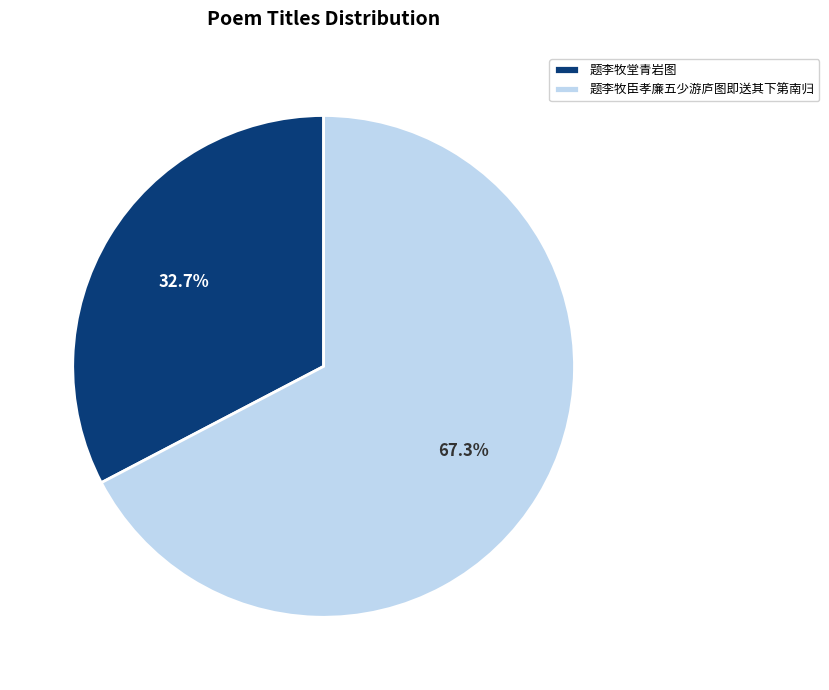

Between 题李牧堂青岩图 and 题李牧臣孝廉五少游庐图即送其下第南归, which is larger?

题李牧臣孝廉五少游庐图即送其下第南归